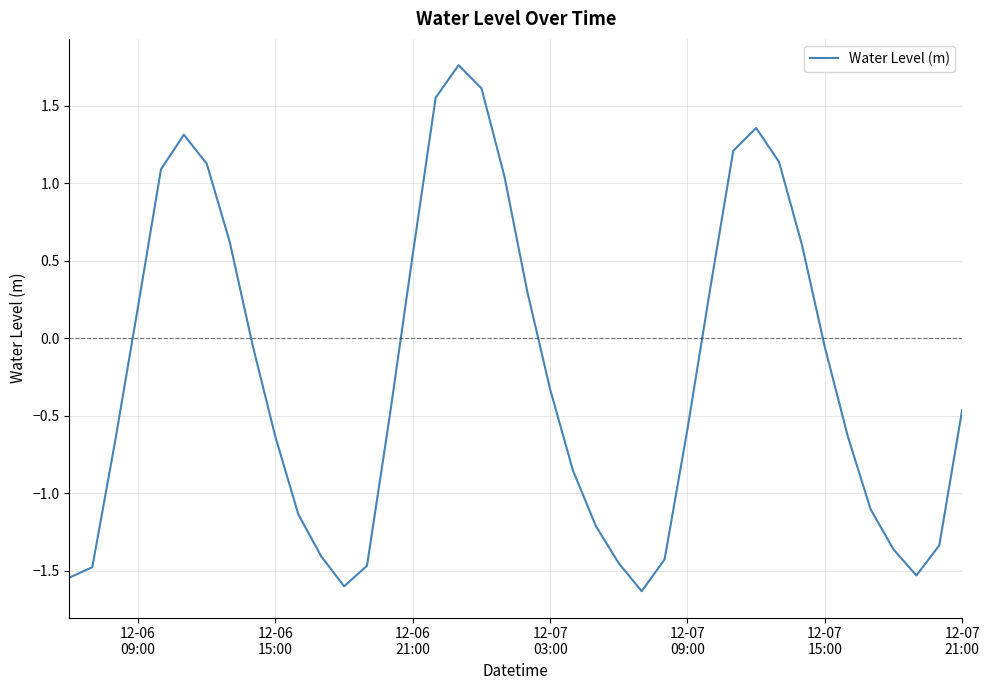

What is the minimum value shown in the chart?

-1.6